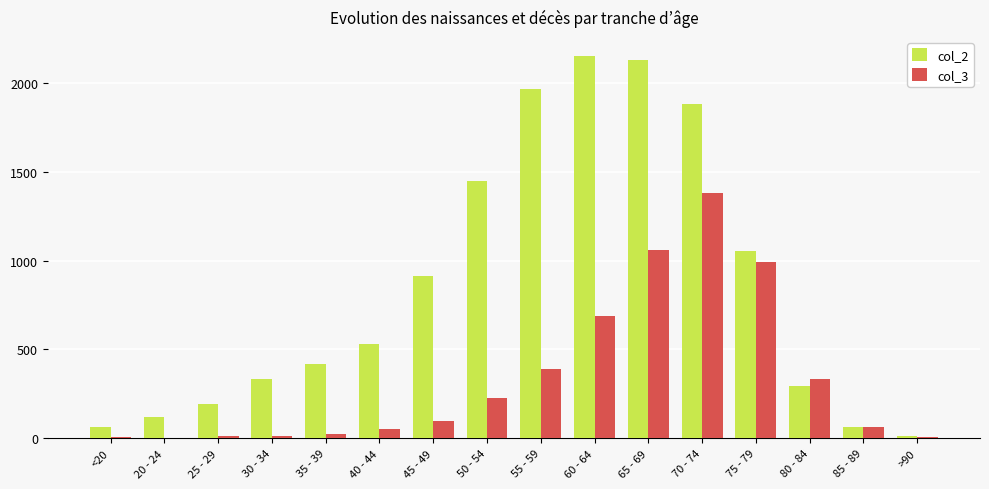

Which series has the largest total across all categories?

col_2